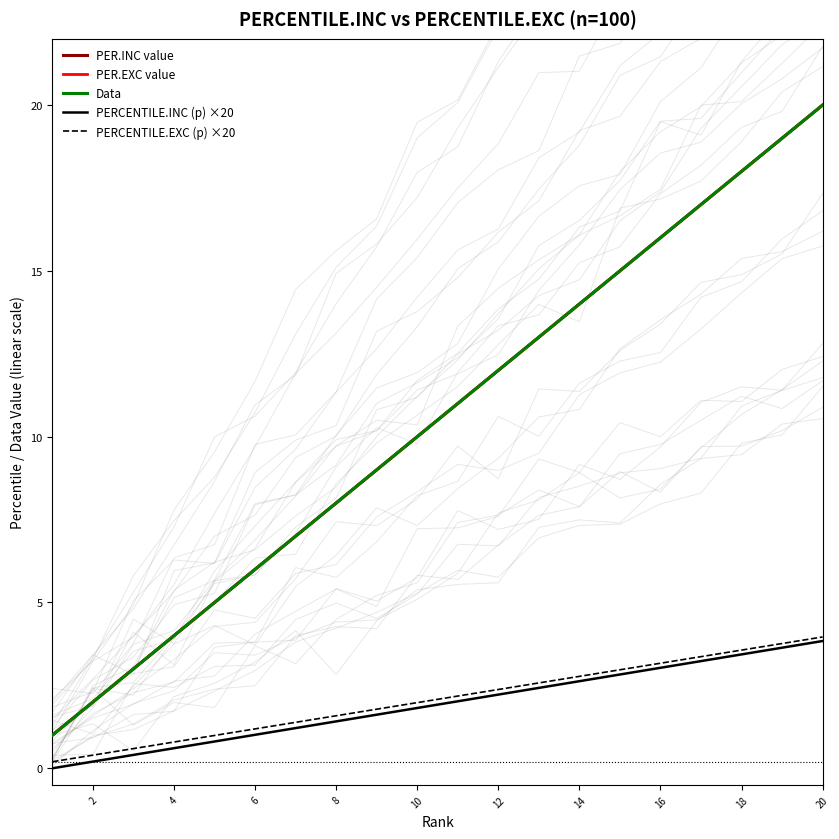

Which has a higher value, 16 or 15?

16